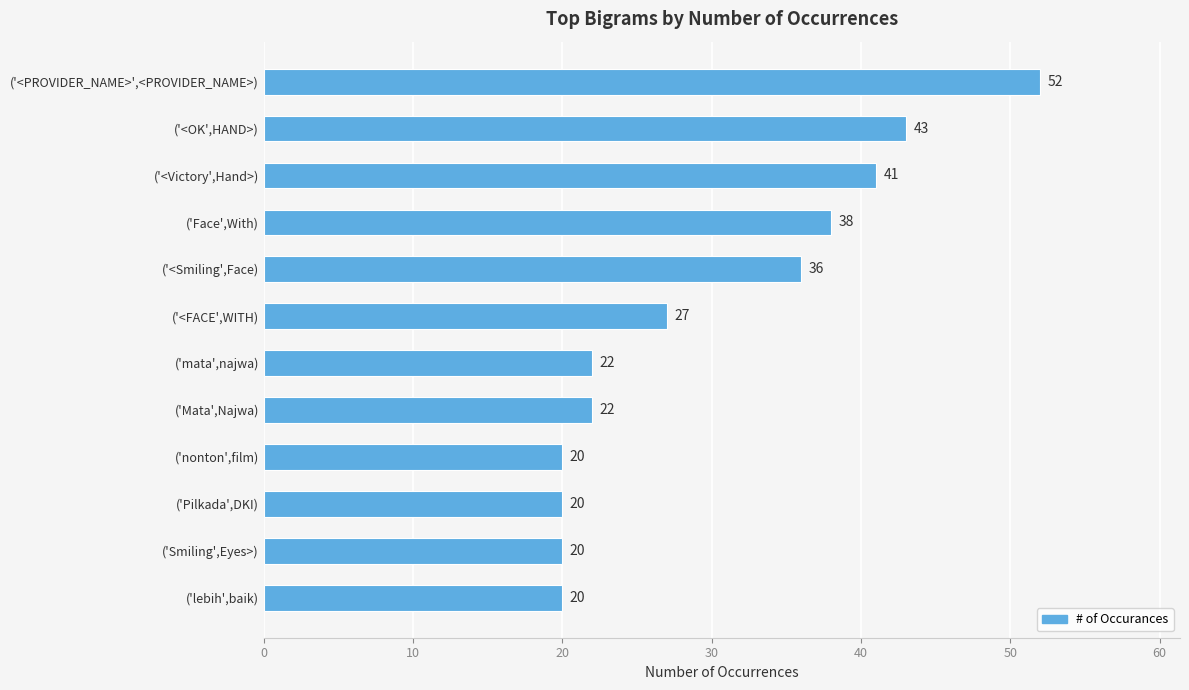

What is the approximate value at ('<OK',HAND>), to the nearest 10?

40